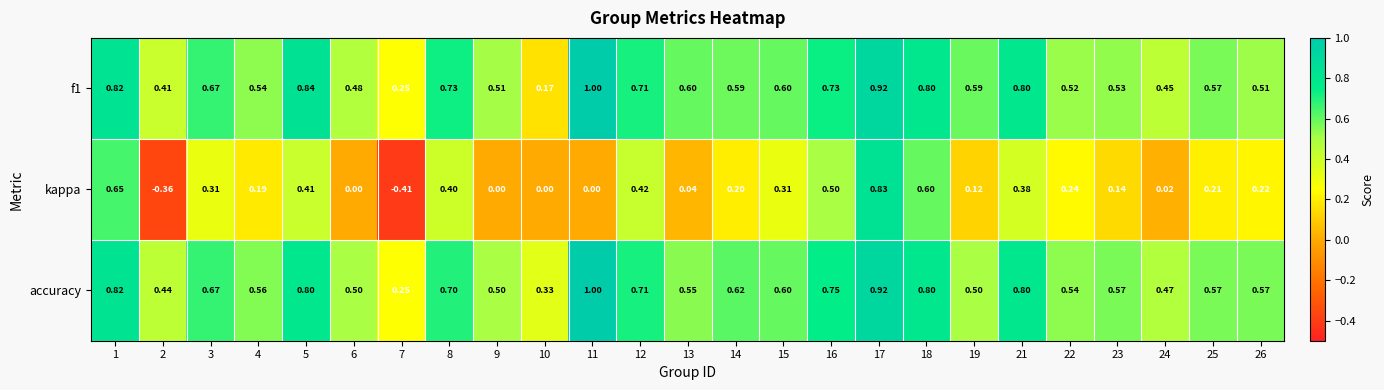

Which series has the largest total across all categories?

accuracy